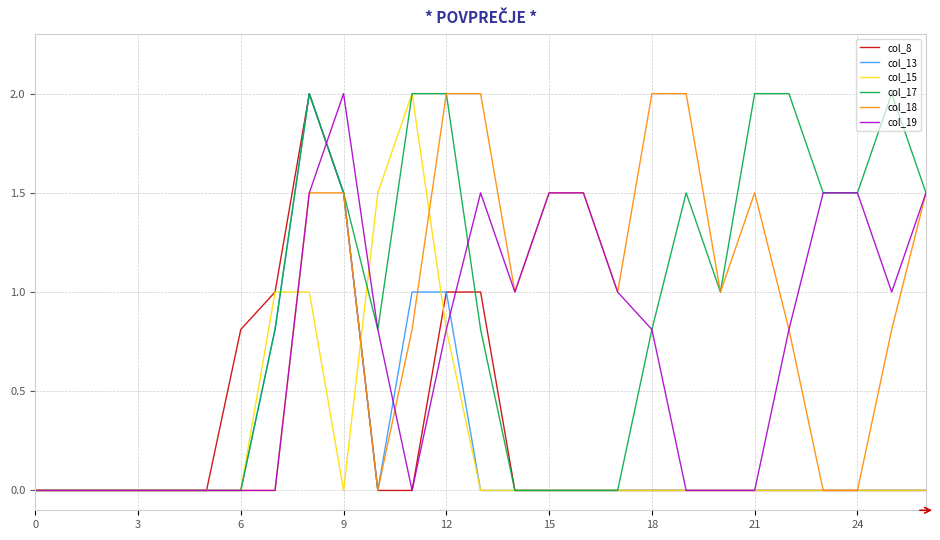

The value of col_13 at 0 is 1.3. True or false?

False